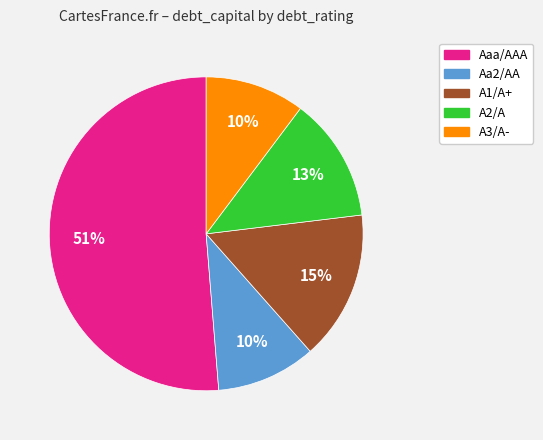

Do A1/A+ and Aaa/AAA together represent more than half of the pie?

Yes